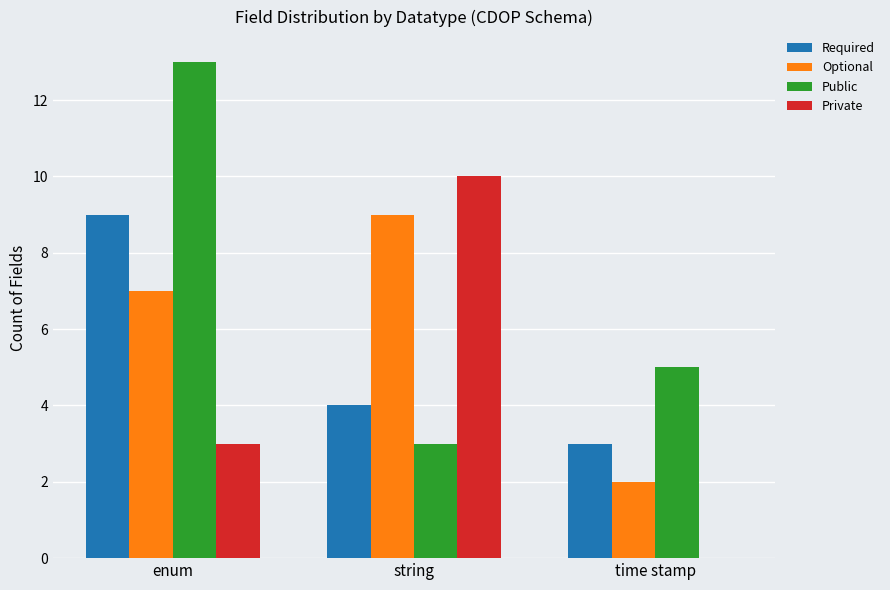

Are the bars grouped side by side (vs. stacked)?

Yes